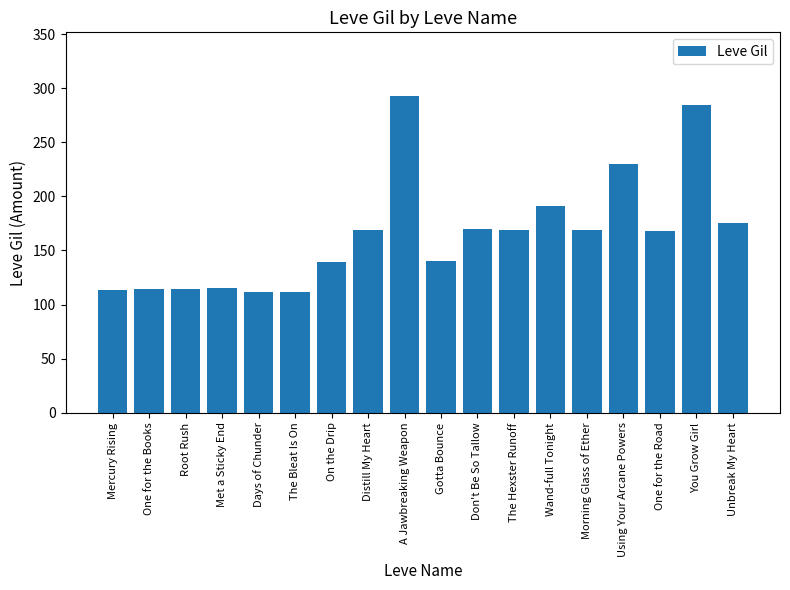

What is the change in value from Days of Chunder to One for the Road?

+56